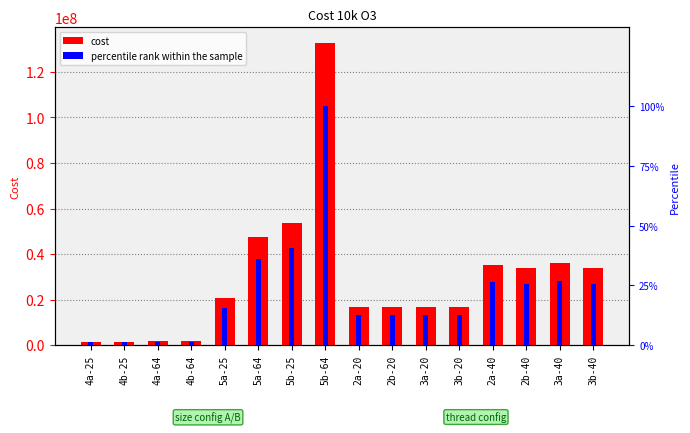

What is the label of the 2nd bar from the left?

4b-25